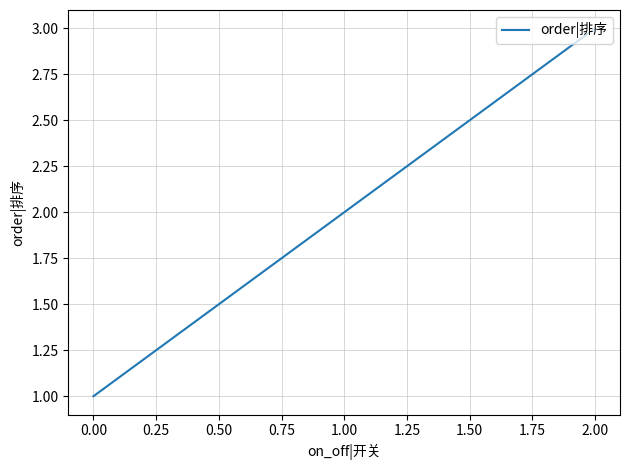

Between 1.00 and 2.00, which is larger?

2.00